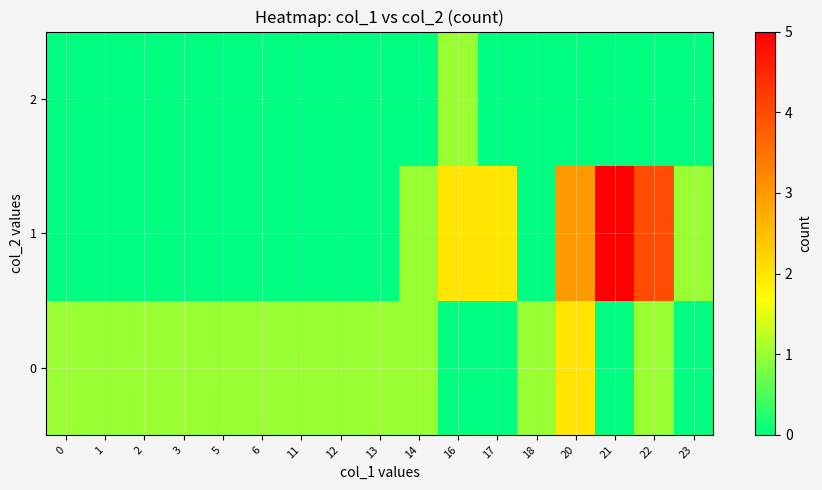

Reading left to right, extract all data points from this chart.

0: 0=1	1=1	2=1	3=1	5=1	6=1	11=1	12=1	13=1	14=1	16=0	17=0	18=1	20=2	21=0	22=1	23=0
1: 0=0	1=0	2=0	3=0	5=0	6=0	11=0	12=0	13=0	14=1	16=2	17=2	18=0	20=3	21=5	22=4	23=1
2: 0=0	1=0	2=0	3=0	5=0	6=0	11=0	12=0	13=0	14=0	16=1	17=0	18=0	20=0	21=0	22=0	23=0